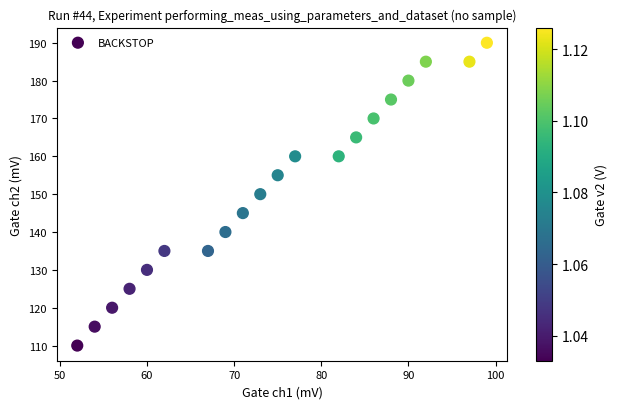

List the coordinates of all points as (X, Y) pairs, reading left to right.

(52, 110)  (54, 115)  (56, 120)  (58, 125)  (60, 130)  (62, 135)  (67, 135)  (69, 140)  (71, 145)  (73, 150)  (75, 155)  (77, 160)  (82, 160)  (84, 165)  (86, 170)  (88, 175)  (90, 180)  (92, 185)  (97, 185)  (99, 190)